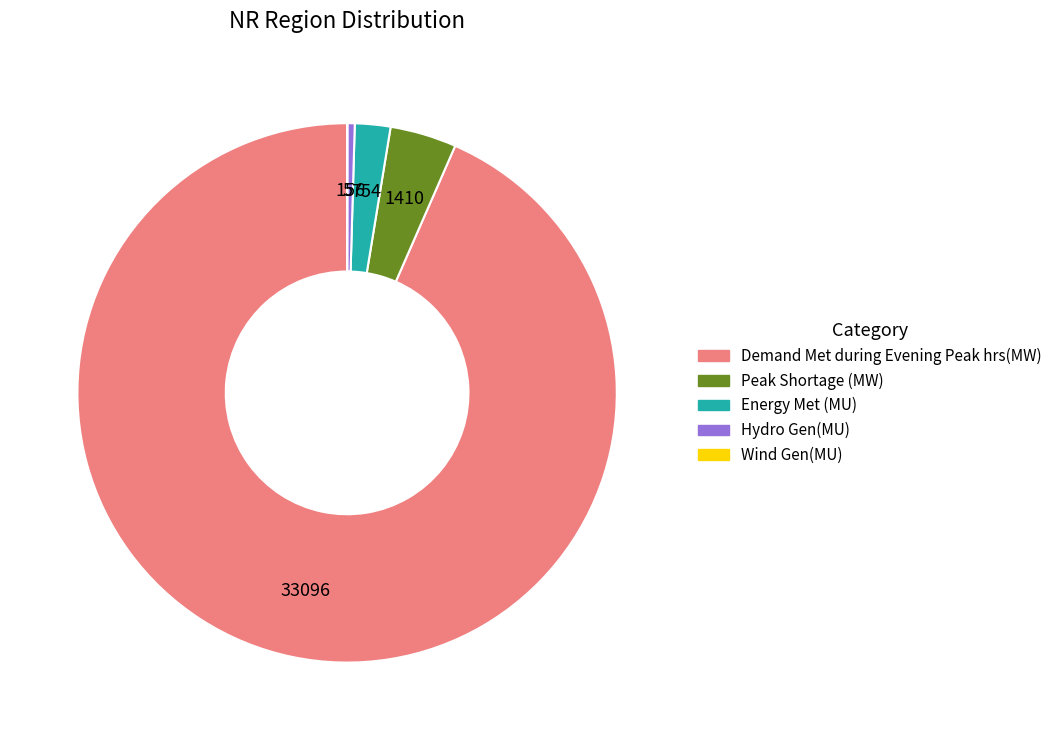

What is the largest slice in the pie chart?

Demand Met during Evening Peak hrs(MW)